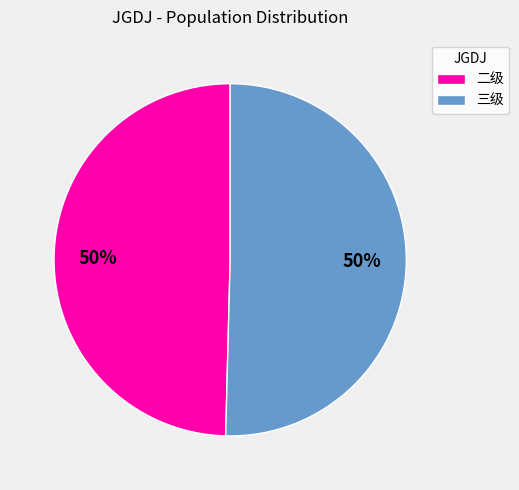

How many segments does this pie chart have?

2